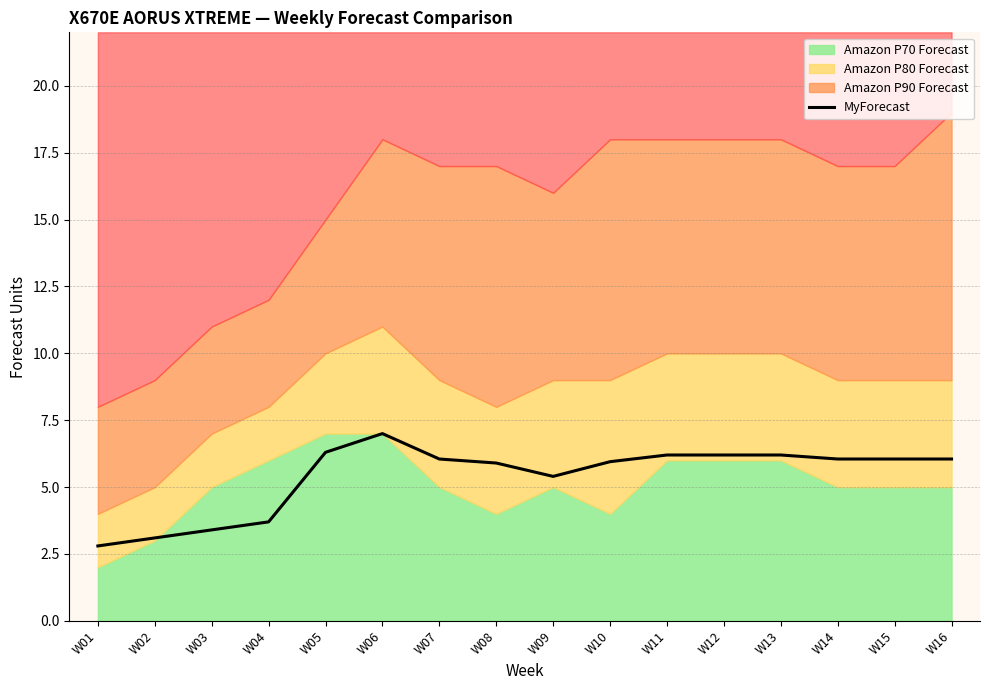

The value of MyForecast at W07 is 6.0. True or false?

True